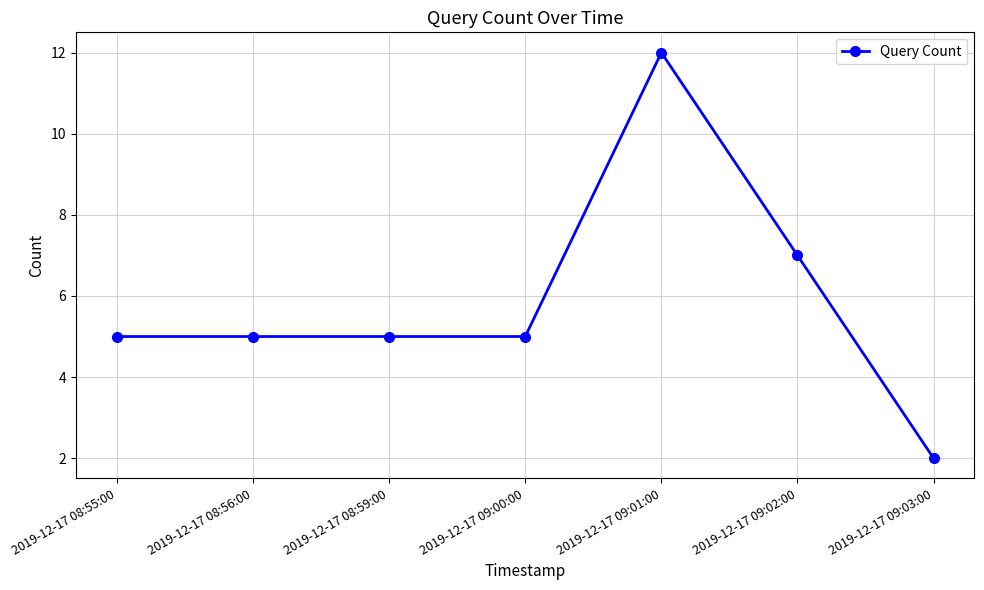

What is the difference between the values at 2019-12-17 08:55:00 and 2019-12-17 09:02:00?

2